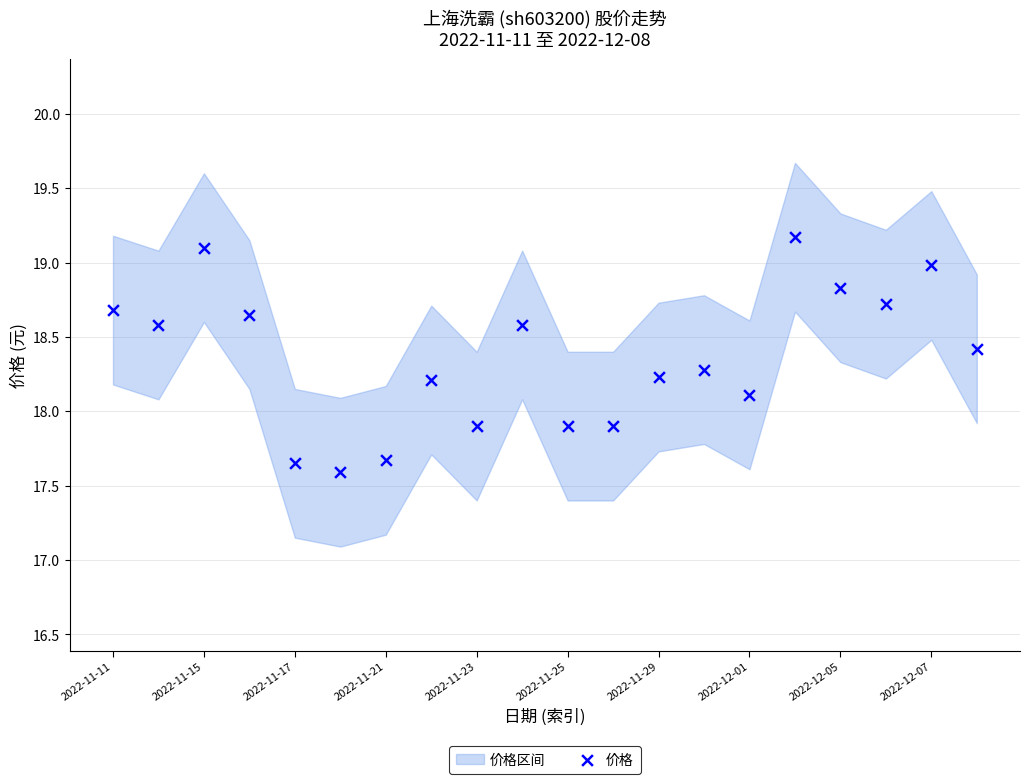

What is the range of Y values (max minus min)?

1.6